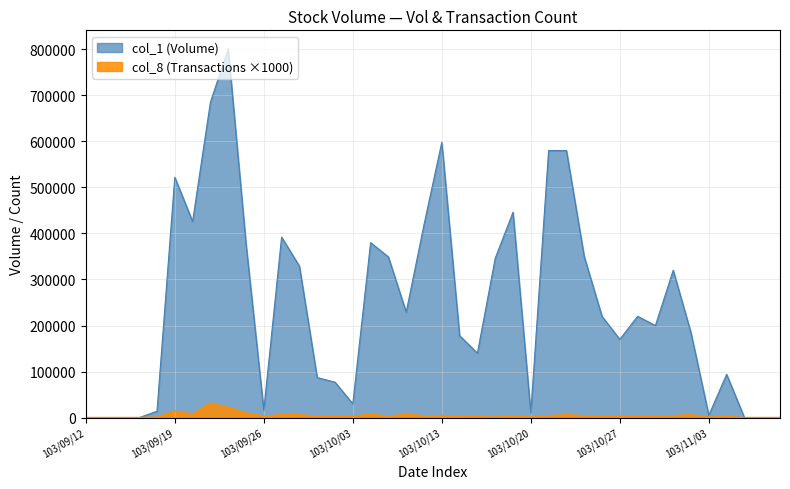

Which series changed the most between 103/09/29 and 103/10/23?

col_1